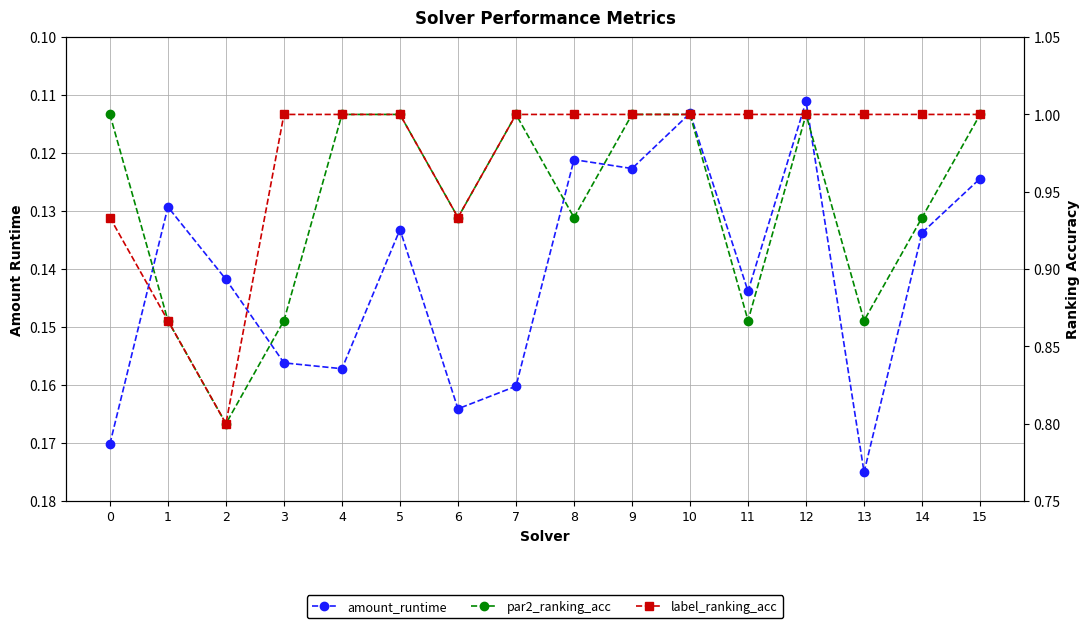

True or false: amount_runtime has a value of 0.1 at 12.

True